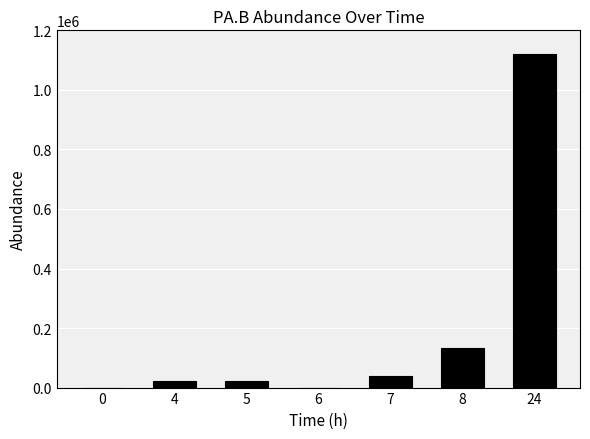

How many distinct data groups are displayed?

1